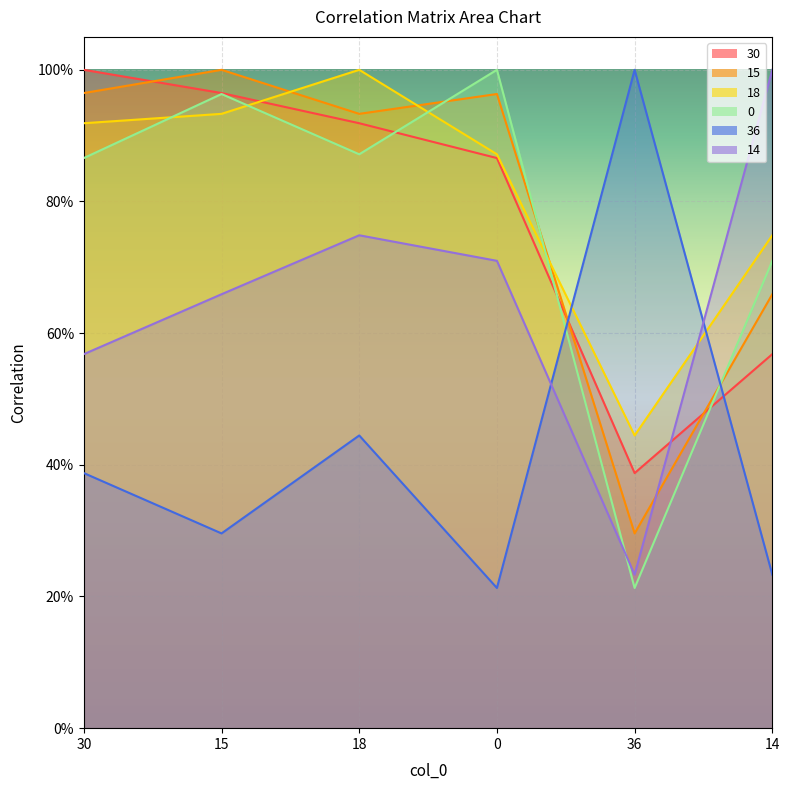

What is the sum of the 30 values at 18 and 14?

1.5